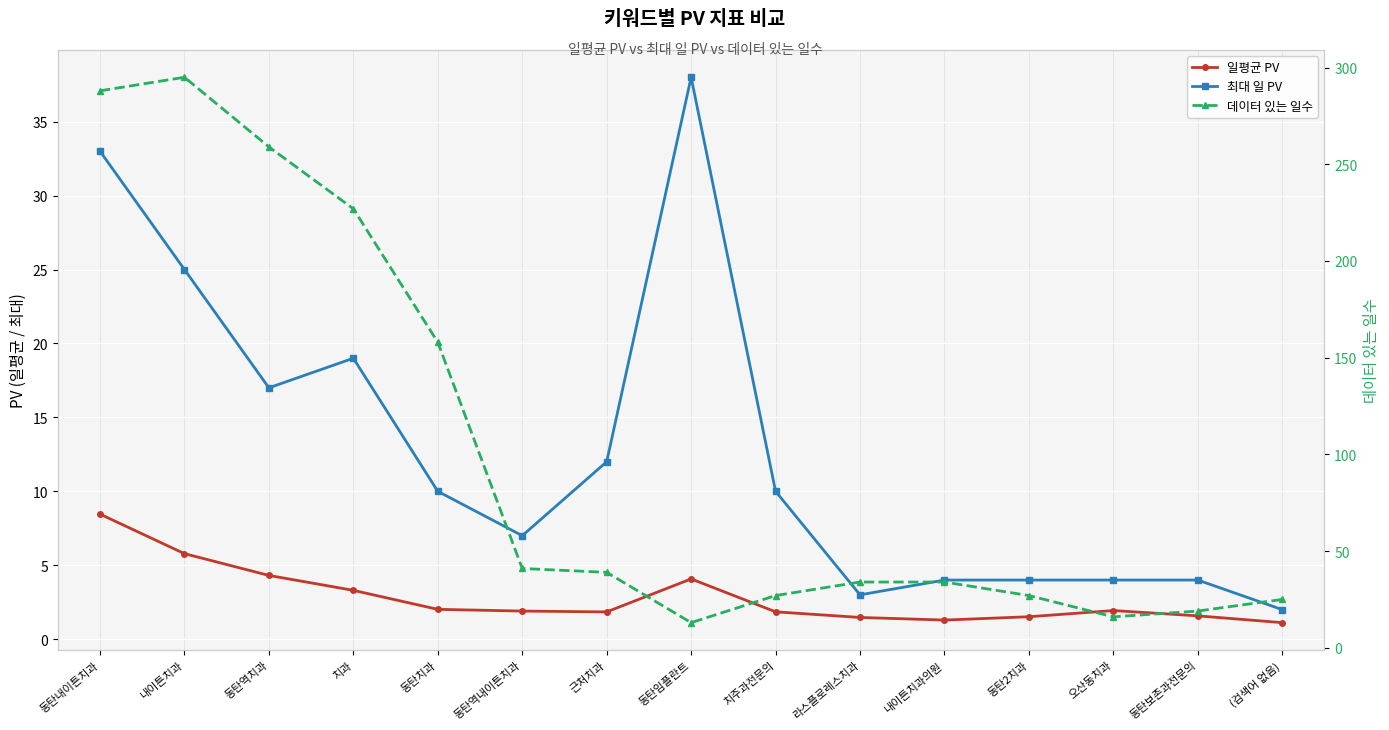

Reading left to right, what are all the values shown in this chart?

일평균 PV: 동탄내이튼치과=8.5	내이튼치과=5.8	동탄역치과=4.3	치과=3.3	동탄치과=2.0	동탄역내이튼치과=1.9	근처치과=1.8	동탄임플란트=4.1	치주과전문의=1.9	라스플로레스치과=1.5	내이튼치과의원=1.3	동탄2치과=1.5	오산동치과=1.9	동탄보존과전문의=1.6	(검색어 없음)=1.1
최대 일 PV: 동탄내이튼치과=33.0	내이튼치과=25.0	동탄역치과=17.0	치과=19.0	동탄치과=10.0	동탄역내이튼치과=7.0	근처치과=12.0	동탄임플란트=38.0	치주과전문의=10.0	라스플로레스치과=3.0	내이튼치과의원=4.0	동탄2치과=4.0	오산동치과=4.0	동탄보존과전문의=4.0	(검색어 없음)=2.0
데이터 있는 일수: 동탄내이튼치과=288.0	내이튼치과=295.0	동탄역치과=259.0	치과=227.0	동탄치과=158.0	동탄역내이튼치과=41.0	근처치과=39.0	동탄임플란트=13.0	치주과전문의=27.0	라스플로레스치과=34.0	내이튼치과의원=34.0	동탄2치과=27.0	오산동치과=16.0	동탄보존과전문의=19.0	(검색어 없음)=25.0